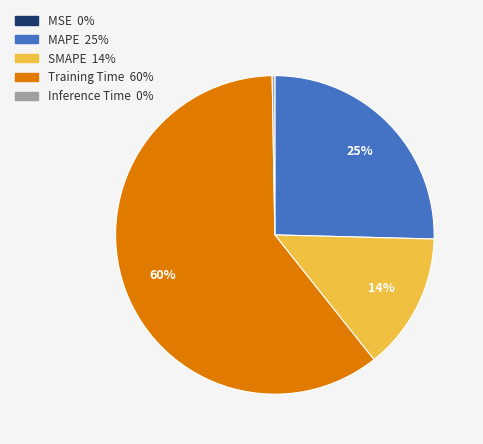

Do Training Time and MAPE together represent more than half of the pie?

Yes